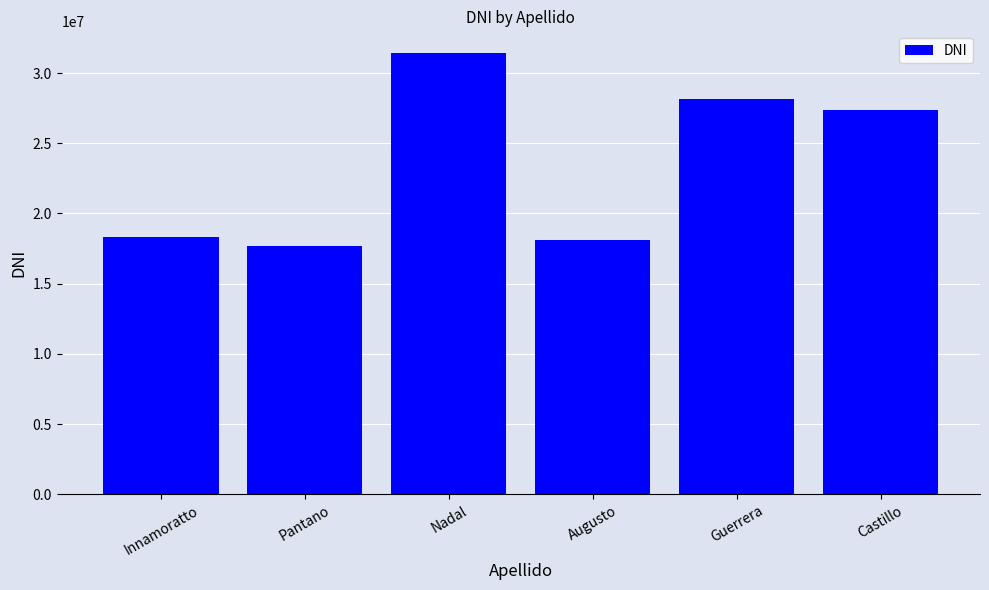

What is the sum of all values?

140966294